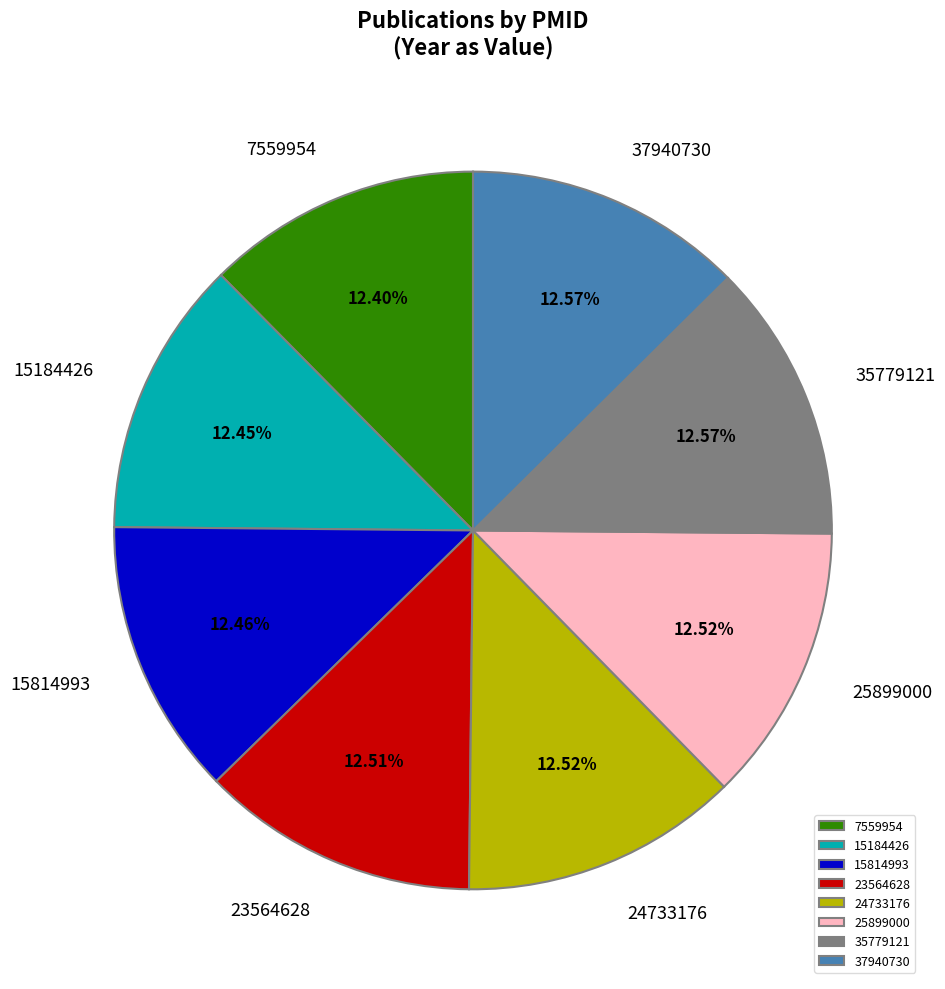

Combined, do 15814993 and 23564628 account for over 50%?

No